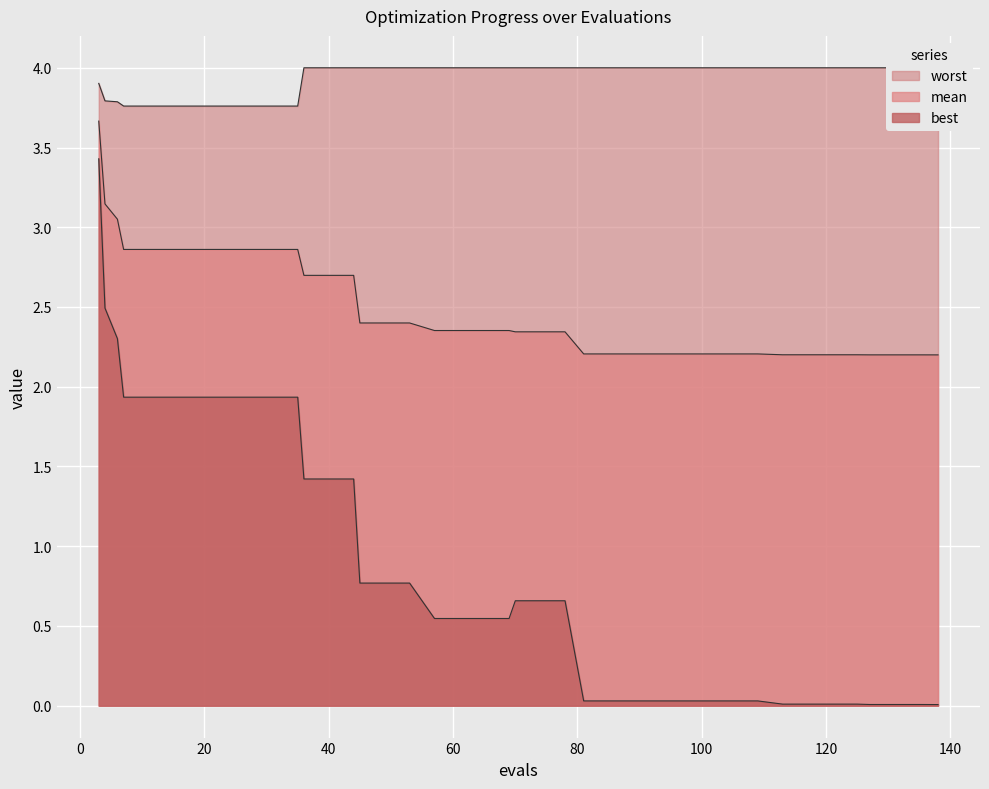

Rank the series by their maximum value, from lowest to highest.

best, mean, worst